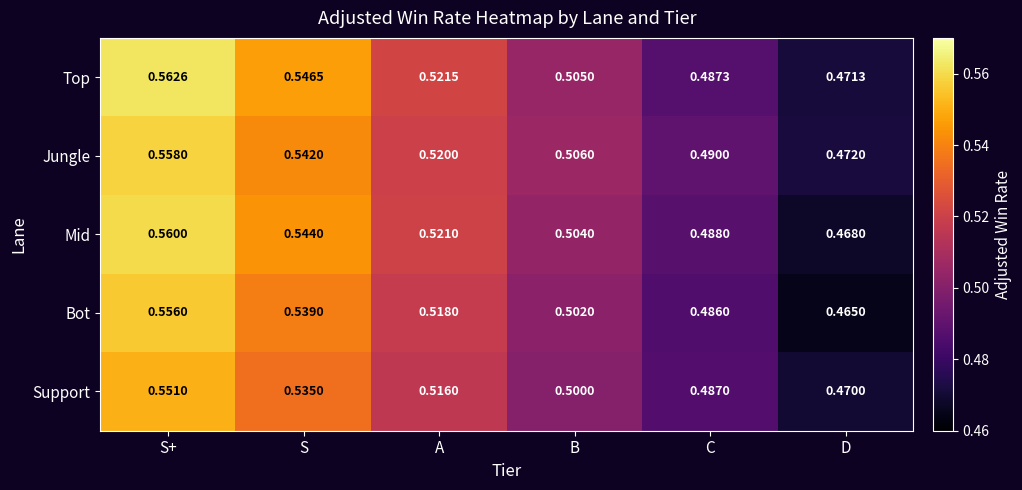

What is the total value across all series at B?

2.5